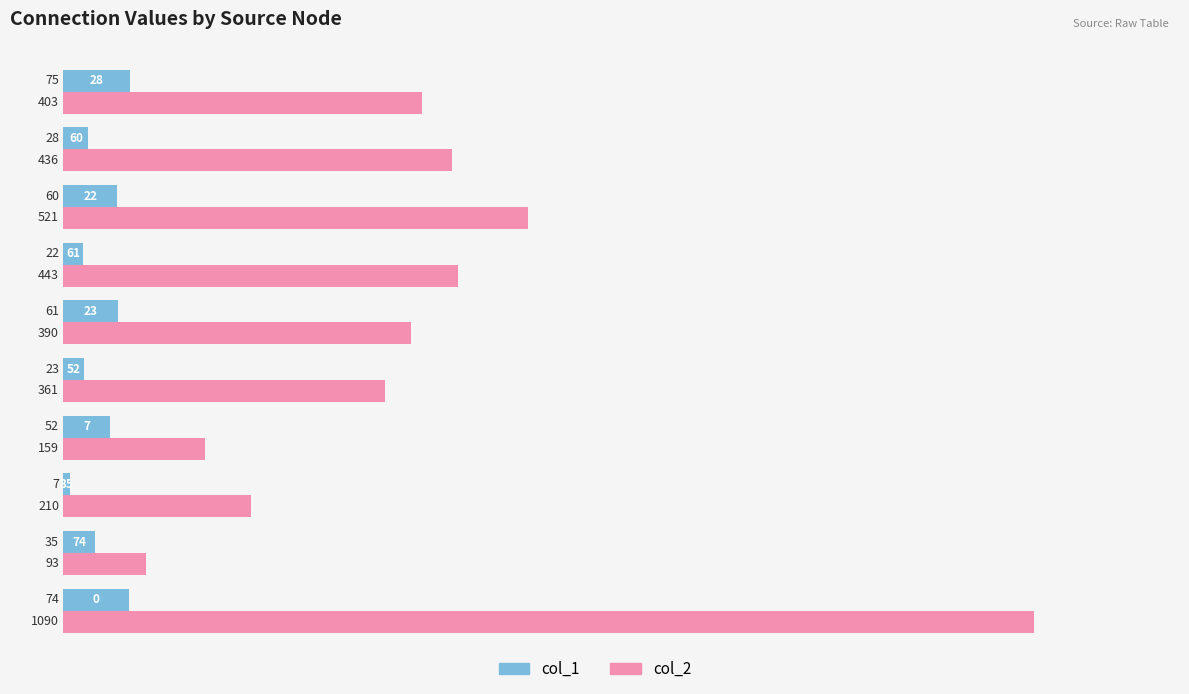

Where is col_2 nearest to the value 591?

22